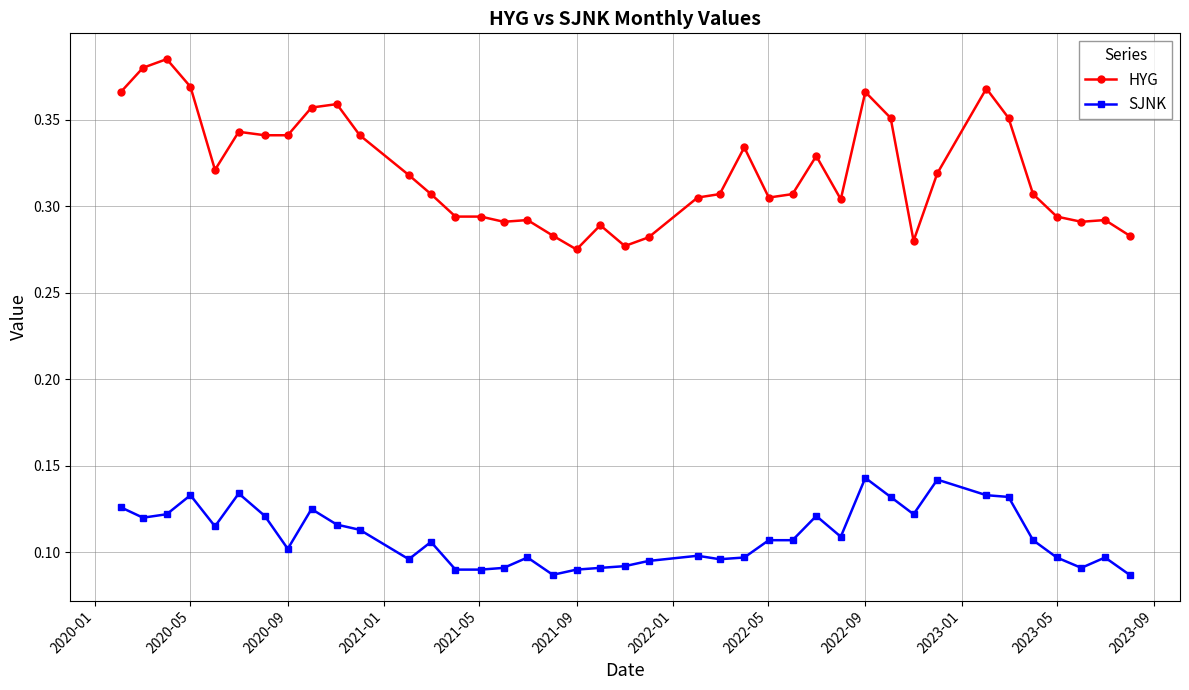

Which series has the largest total across all categories?

HYG